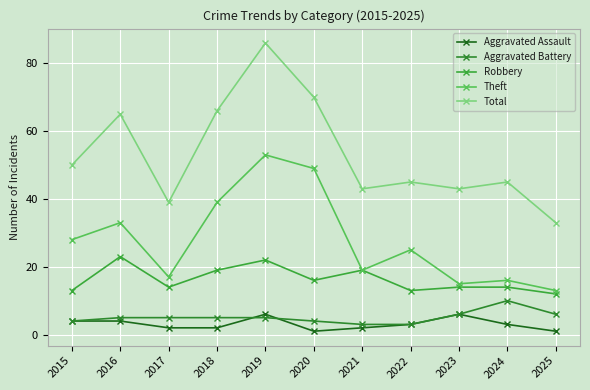

The value of Aggravated Assault at 2018 is 1. True or false?

False